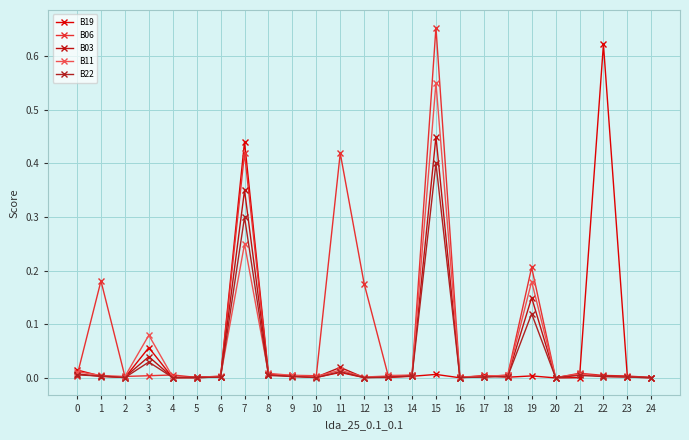

Reading right to left, what are all the values shown in this chart?

B19: 24=0.0	23=0.0	22=0.6	21=0.0	20=0.0	19=0.0	18=0.0	17=0.0	16=0.0	15=0.0	14=0.0	13=0.0	12=0.0	11=0.0	10=0.0	9=0.0	8=0.0	7=0.4	6=0.0	5=0.0	4=0.0	3=0.1	2=0.0	1=0.0	0=0.0
B06: 24=0.0	23=0.0	22=0.0	21=0.0	20=0.0	19=0.2	18=0.0	17=0.0	16=0.0	15=0.7	14=0.0	13=0.0	12=0.2	11=0.4	10=0.0	9=0.0	8=0.0	7=0.4	6=0.0	5=0.0	4=0.0	3=0.0	2=0.0	1=0.2	0=0.0
B03: 24=0.0	23=0.0	22=0.0	21=0.0	20=0.0	19=0.1	18=0.0	17=0.0	16=0.0	15=0.5	14=0.0	13=0.0	12=0.0	11=0.0	10=0.0	9=0.0	8=0.0	7=0.3	6=0.0	5=0.0	4=0.0	3=0.0	2=0.0	1=0.0	0=0.0
B11: 24=0.0	23=0.0	22=0.0	21=0.0	20=0.0	19=0.2	18=0.0	17=0.0	16=0.0	15=0.6	14=0.0	13=0.0	12=0.0	11=0.0	10=0.0	9=0.0	8=0.0	7=0.2	6=0.0	5=0.0	4=0.0	3=0.1	2=0.0	1=0.0	0=0.0
B22: 24=0.0	23=0.0	22=0.0	21=0.0	20=0.0	19=0.1	18=0.0	17=0.0	16=0.0	15=0.4	14=0.0	13=0.0	12=0.0	11=0.0	10=0.0	9=0.0	8=0.0	7=0.3	6=0.0	5=0.0	4=0.0	3=0.0	2=0.0	1=0.0	0=0.0